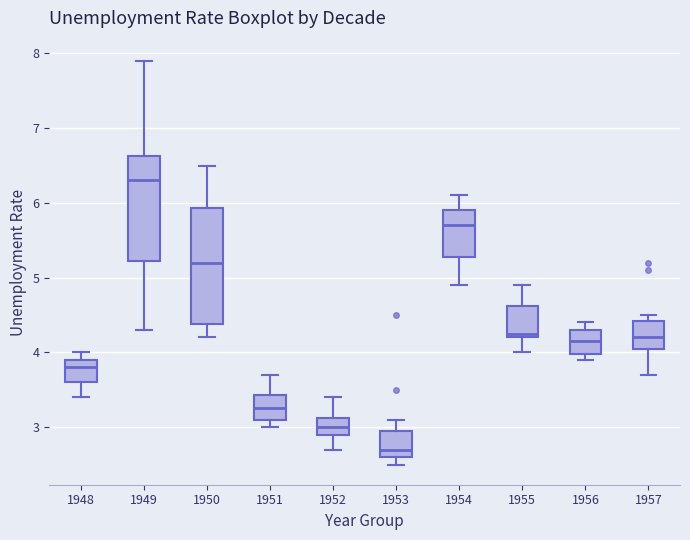

Where does the median line of the box at x = 1950 sit on the y-axis? The values are not printed on the chart, so give them approximately, as read against the axis.

5.2